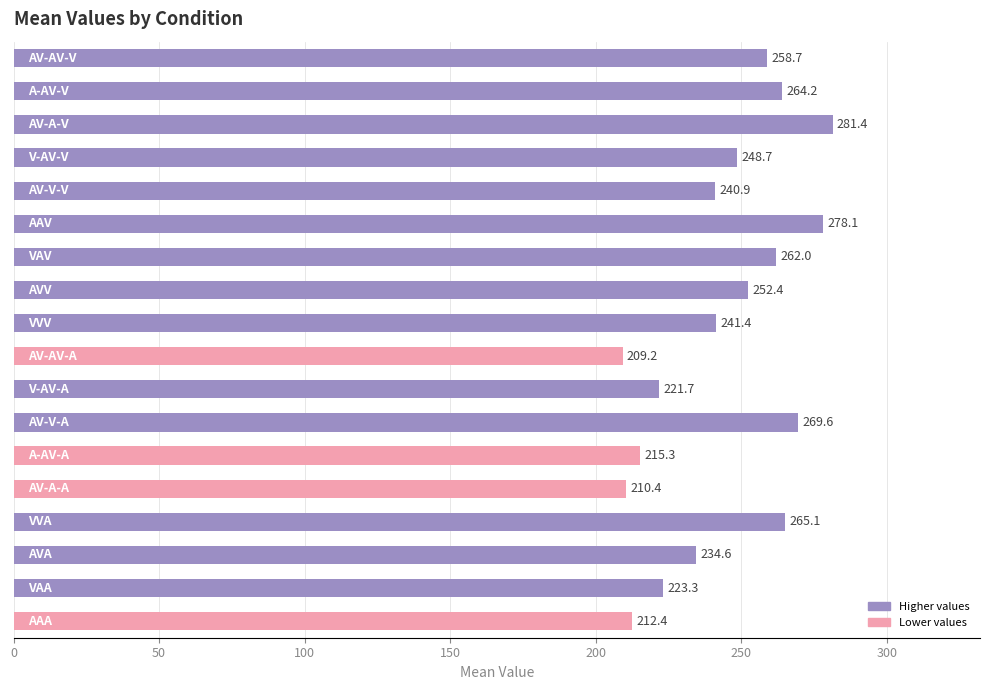

Does the chart contain stacked bars?

No